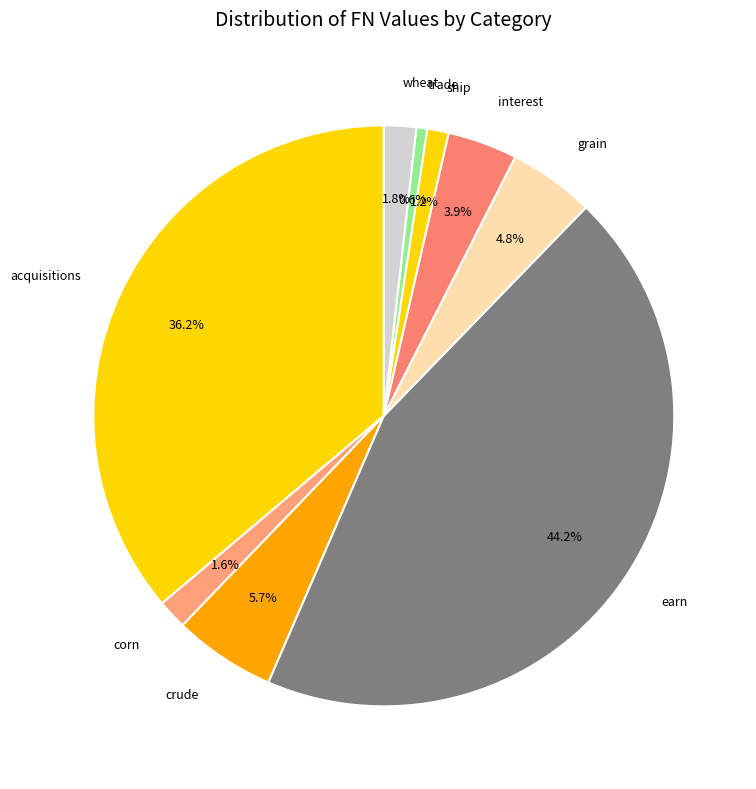

To the nearest percent, what is the difference between the largest and smallest slice percentages?

44%